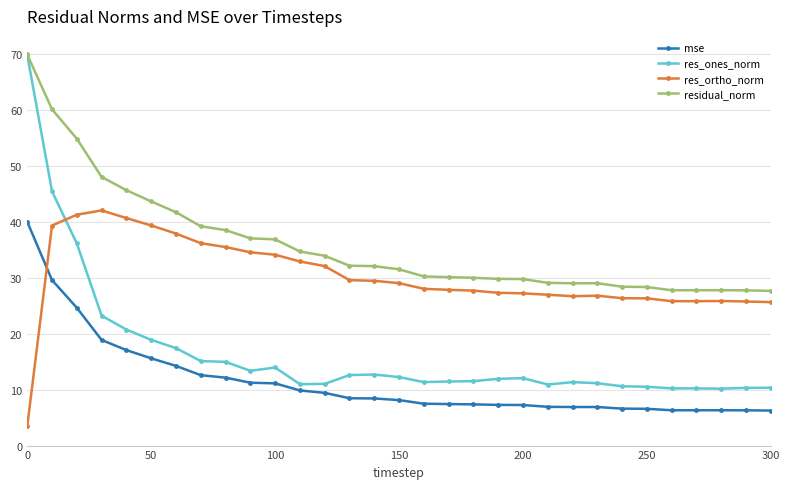

True or false: res_ones_norm has more than 2 interior local peaks.

True